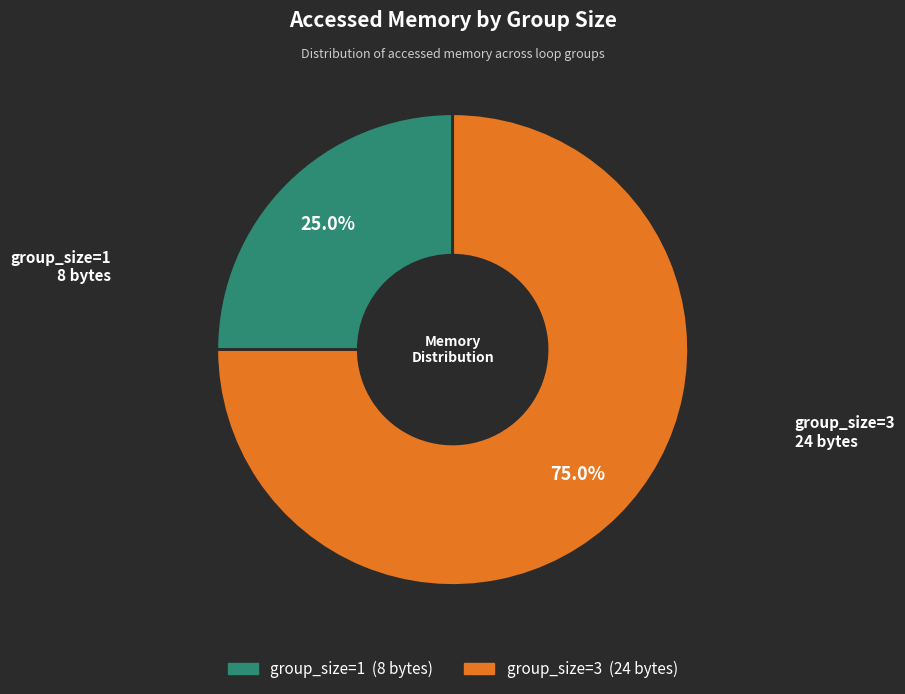

Is there any slice that represents more than half of the pie?

Yes